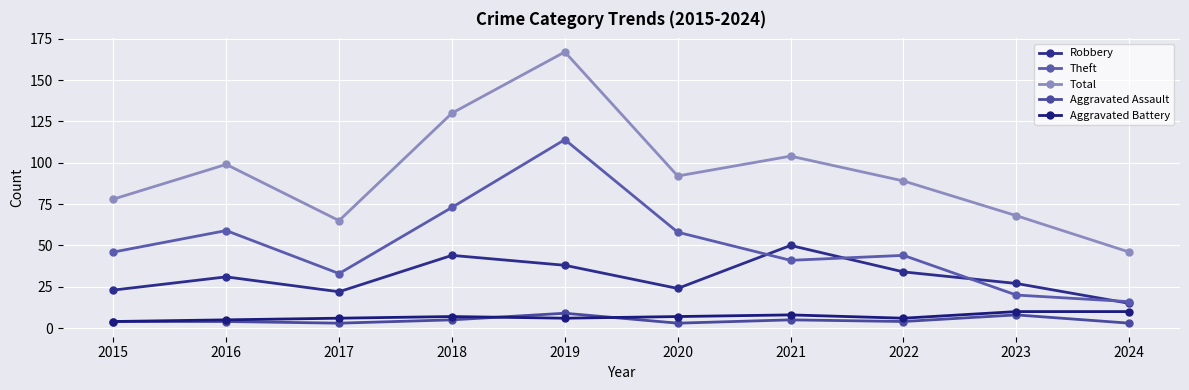

What is the difference between the maximum and minimum values in the Total series?

121